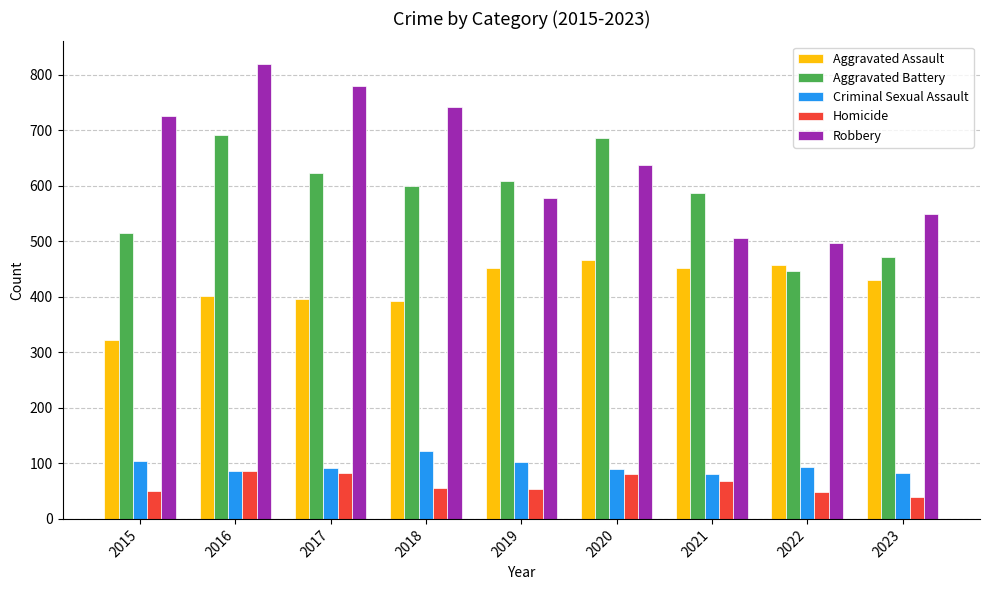

Rank the series by their maximum value, from highest to lowest.

Robbery, Aggravated Battery, Aggravated Assault, Criminal Sexual Assault, Homicide